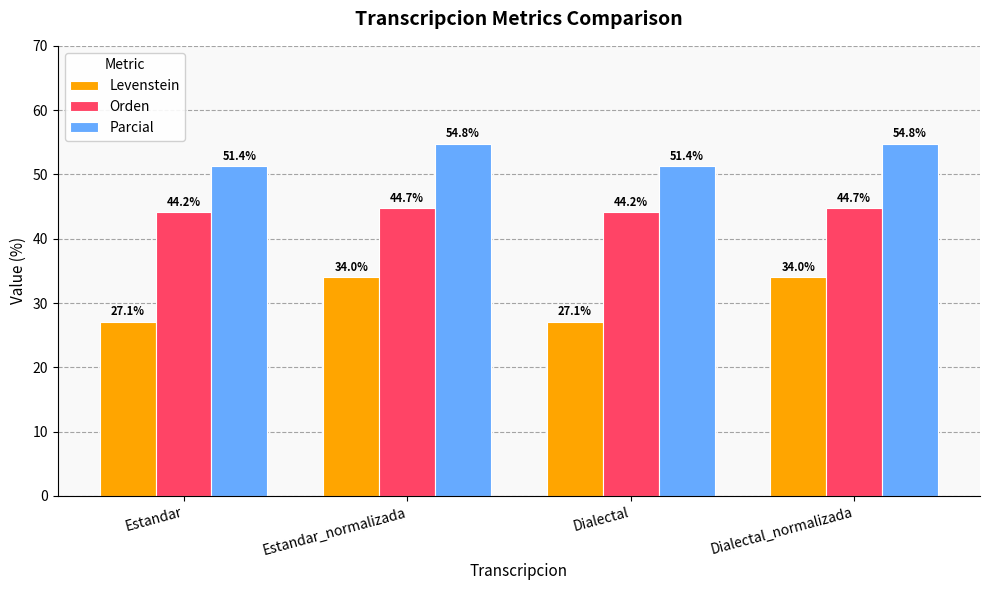

What is the sum of the Levenstein values at Dialectal and Estandar_normalizada?

61.1